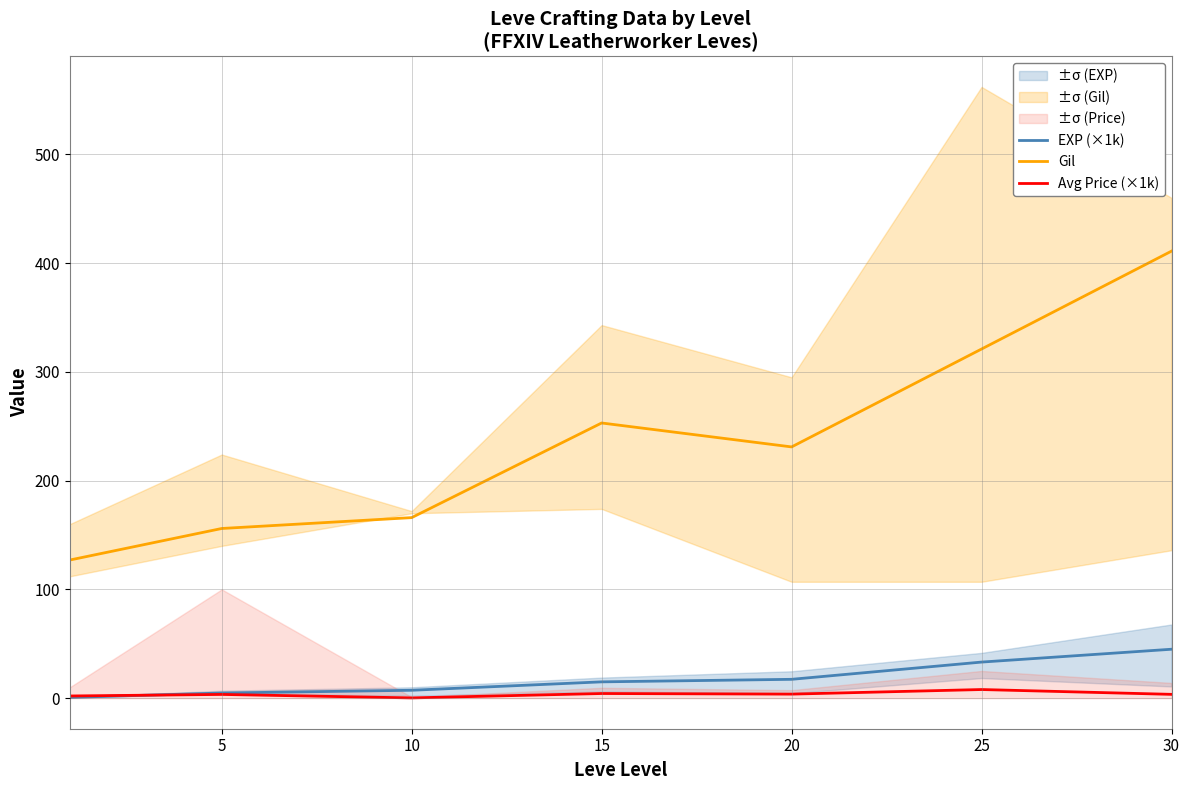

Is it true that Gil equals 137.4 at 25?

False